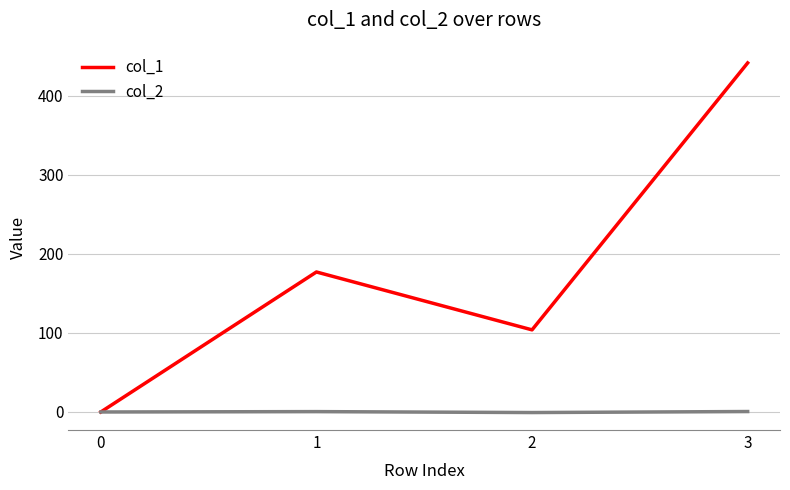

What is the difference between the col_1 values at 0 and 1?

177.2